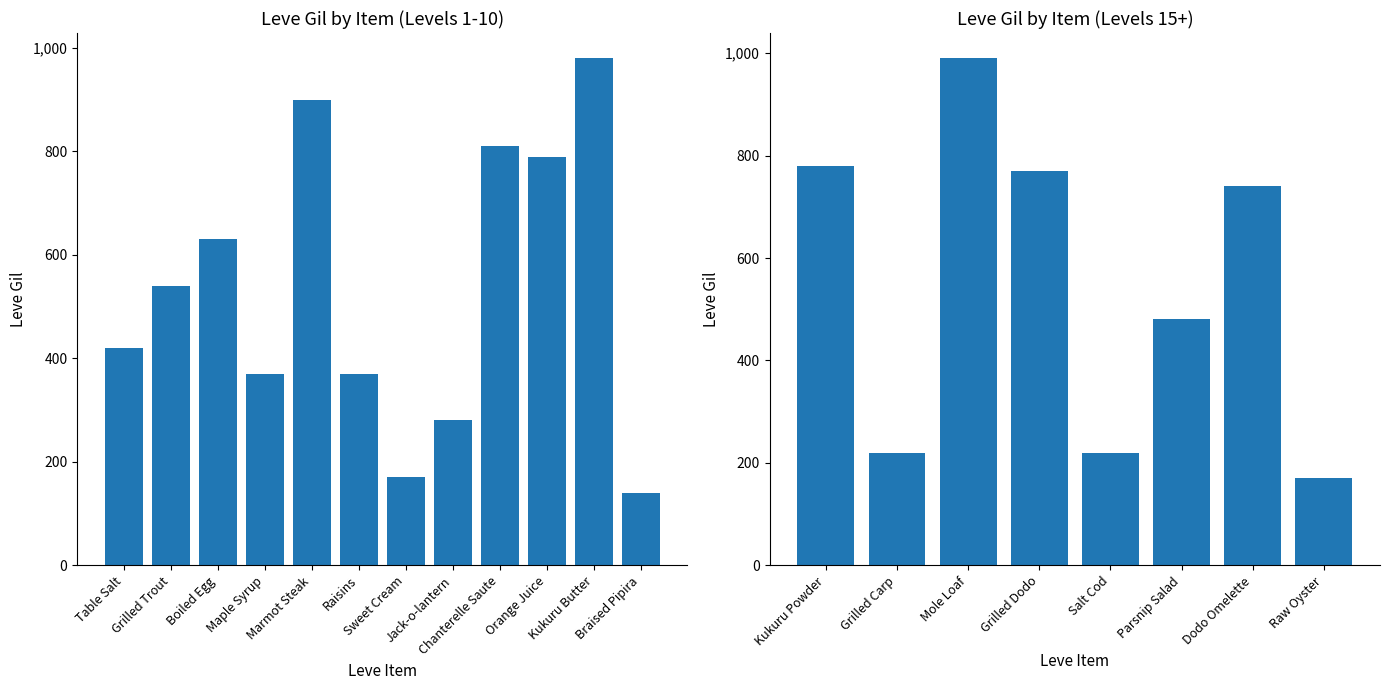

What is the sum of the Leve Gil values at Raisins and Dodo Omelette?

1110